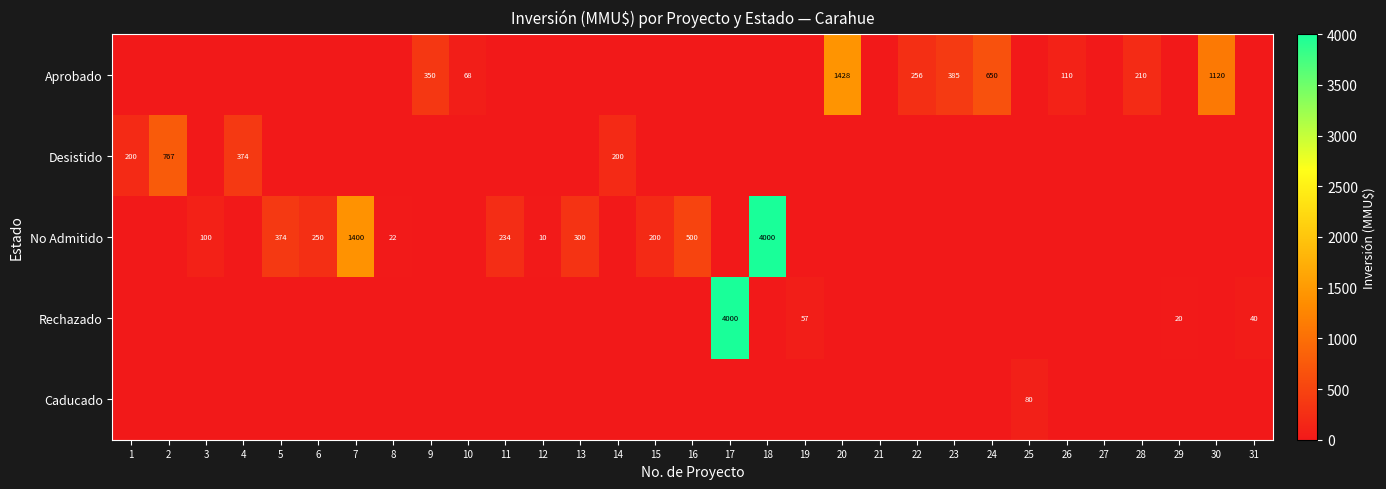

Which series changed the most between 14 and 24?

Aprobado